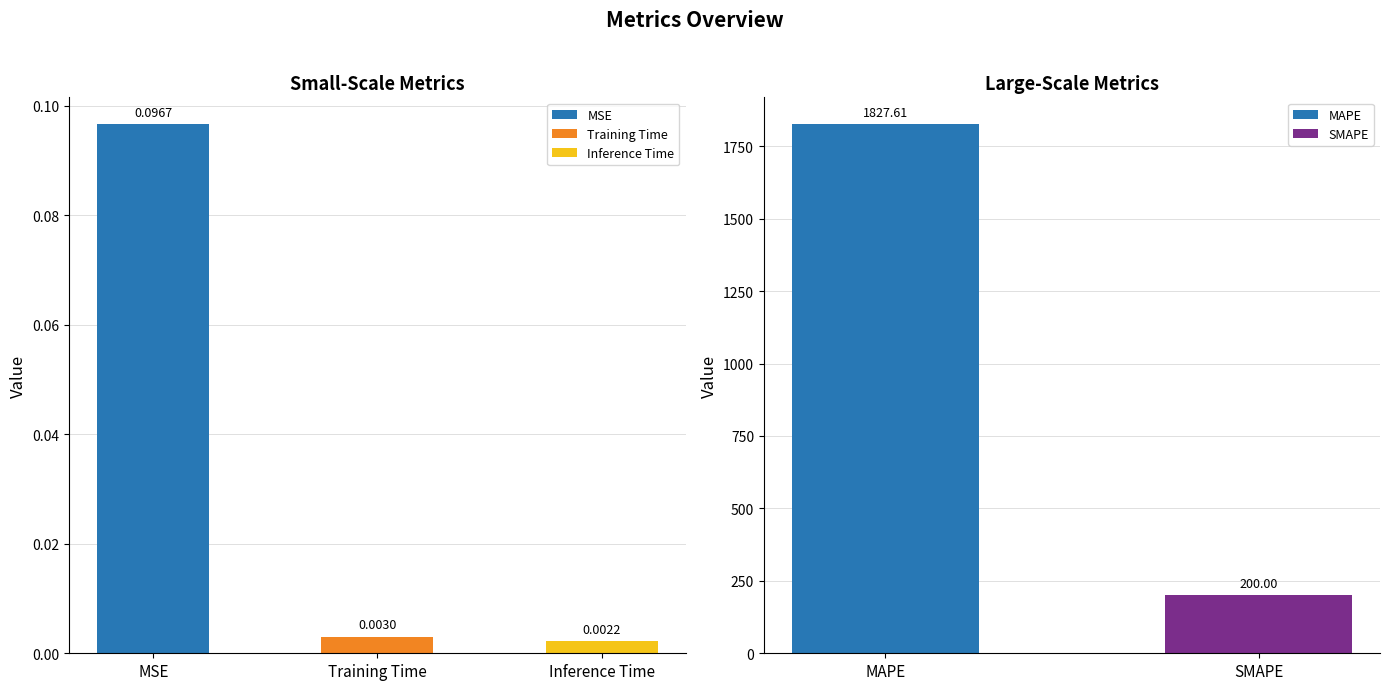

What is the label of the 1st bar from the left?

MAPE